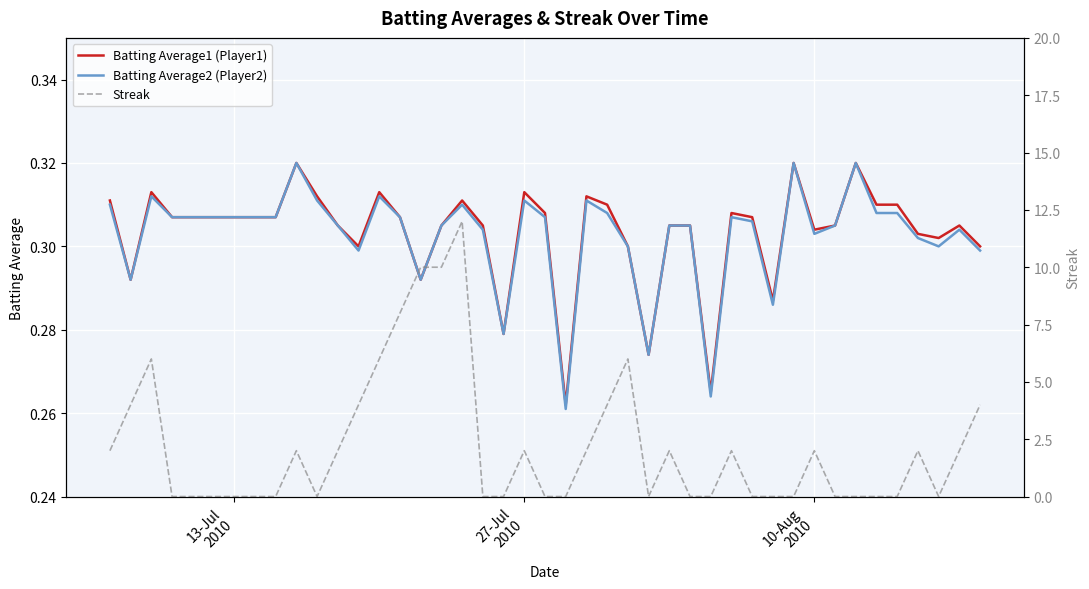

What is the difference between the maximum and minimum values in the Streak series?

12.0